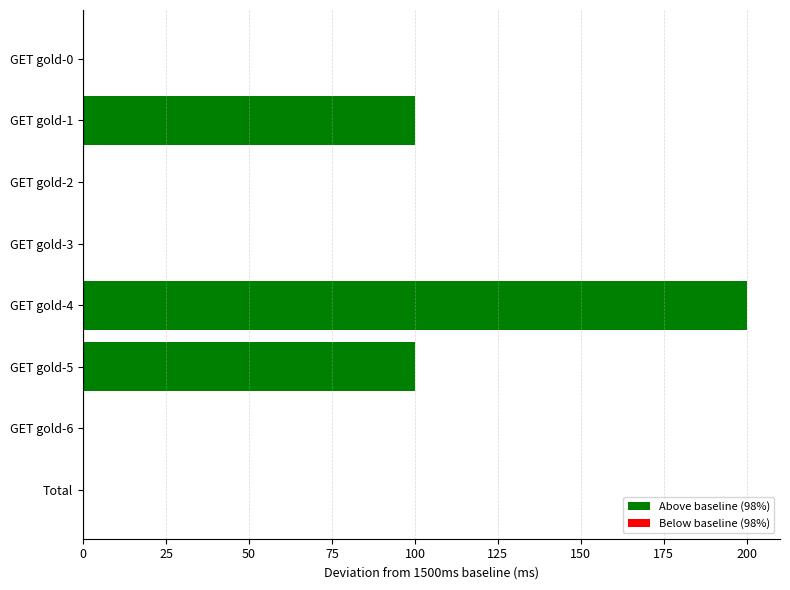

Is it true that the value at GET gold-0 is 63?

False